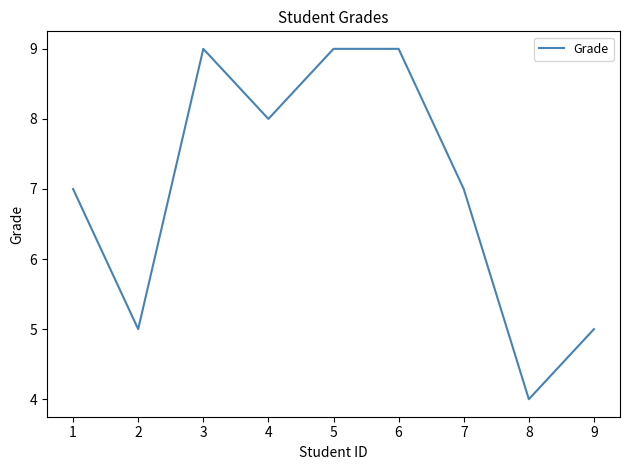

What is the difference between the maximum and minimum values?

5